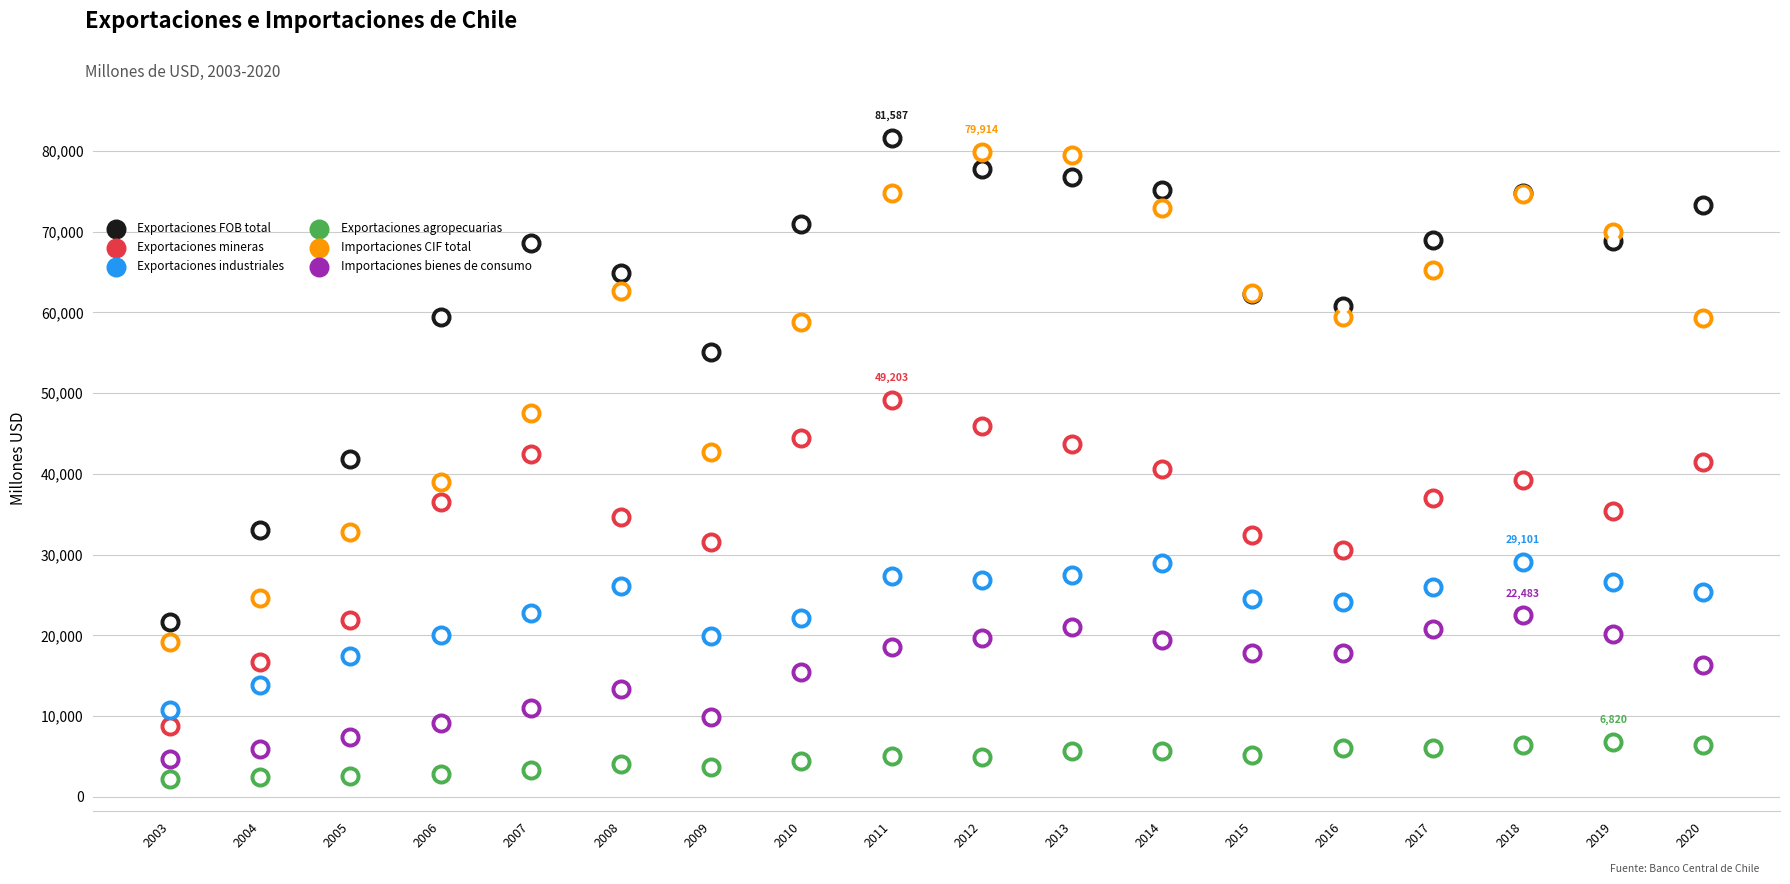

What is the total value across all series at 2004?

96628